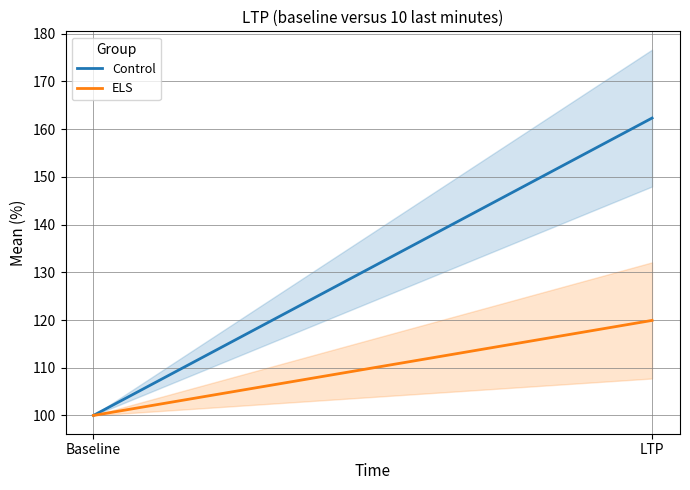

What is the label of the 2nd point from the left?

LTP